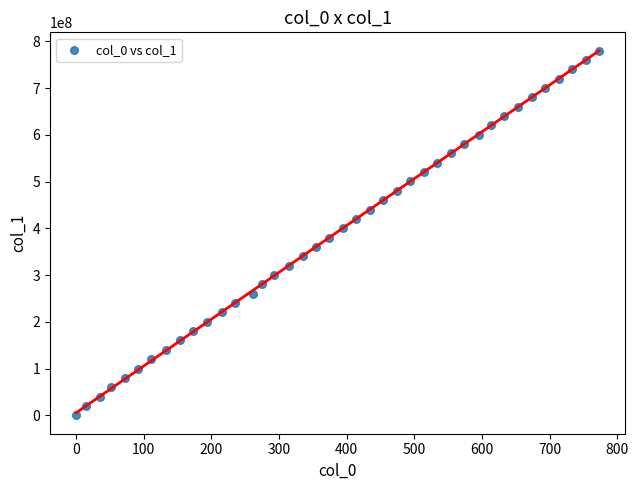

What is the range of Y values (max minus min)?

780495312